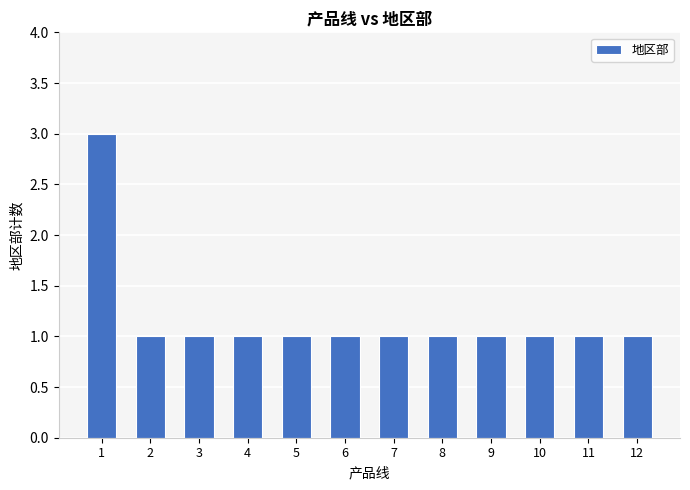

What is the difference between the maximum and minimum values?

2